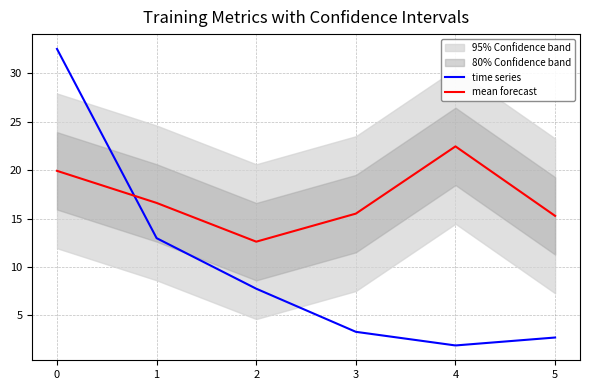

What is the greatest value displayed?

32.5